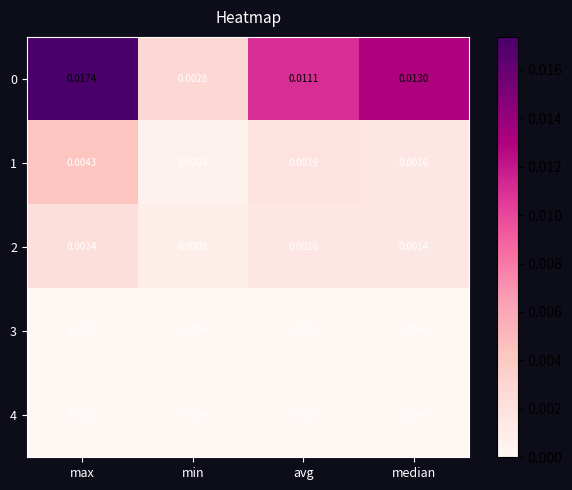

Is the value of 3 at max greater than the value of 1 at avg?

No